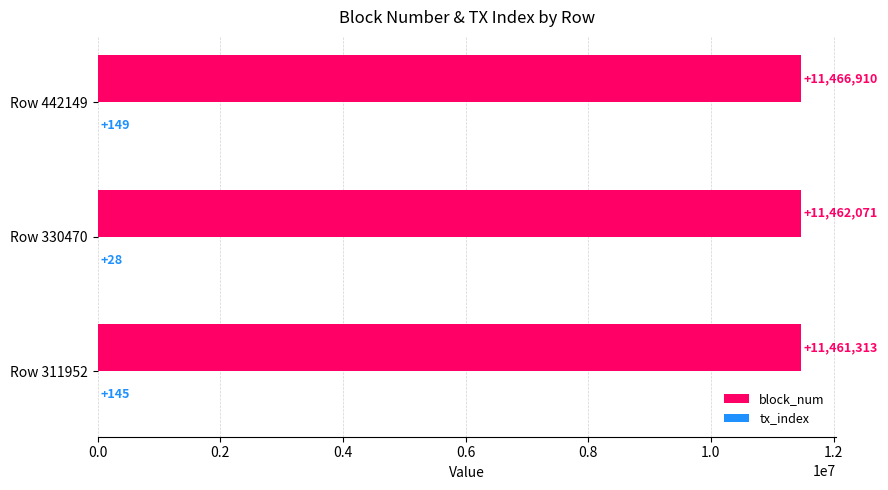

What is the sum of all block_num values?

34390294